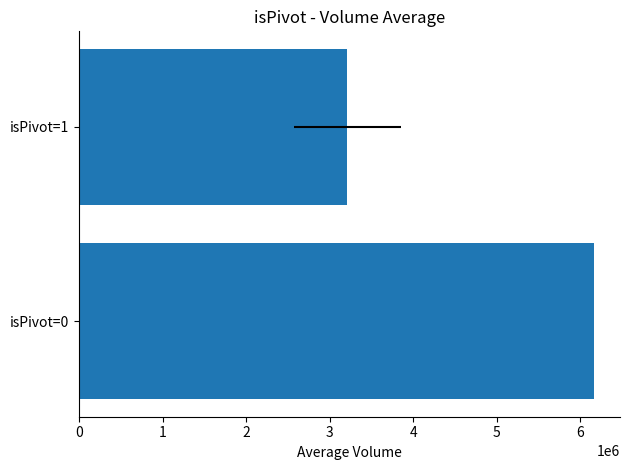

What is the approximate value at isPivot=1?

3212067.0